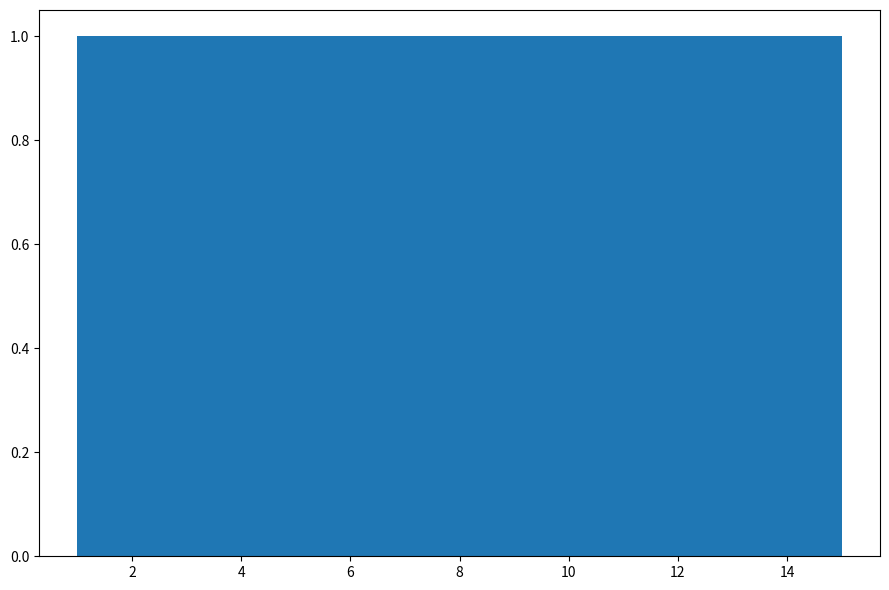

Reading left to right, transcribe this chart: for each bar, give the range it covers on the x-axis and its height. Neither the bar edges nor the heights are printed on the chart, so give them approximately, as read against the axes.

1.0 to 2.0: 1
2.0 to 2.8: 1
2.8 to 3.8: 1
3.8 to 4.8: 1
4.8 to 5.6: 1
5.6 to 6.6: 1
6.6 to 7.6: 1
7.6 to 8.4: 1
8.4 to 9.4: 1
9.4 to 10.4: 1
10.4 to 11.2: 1
11.2 to 12.2: 1
12.2 to 13.2: 1
13.2 to 14.0: 1
14.0 to 15.0: 1